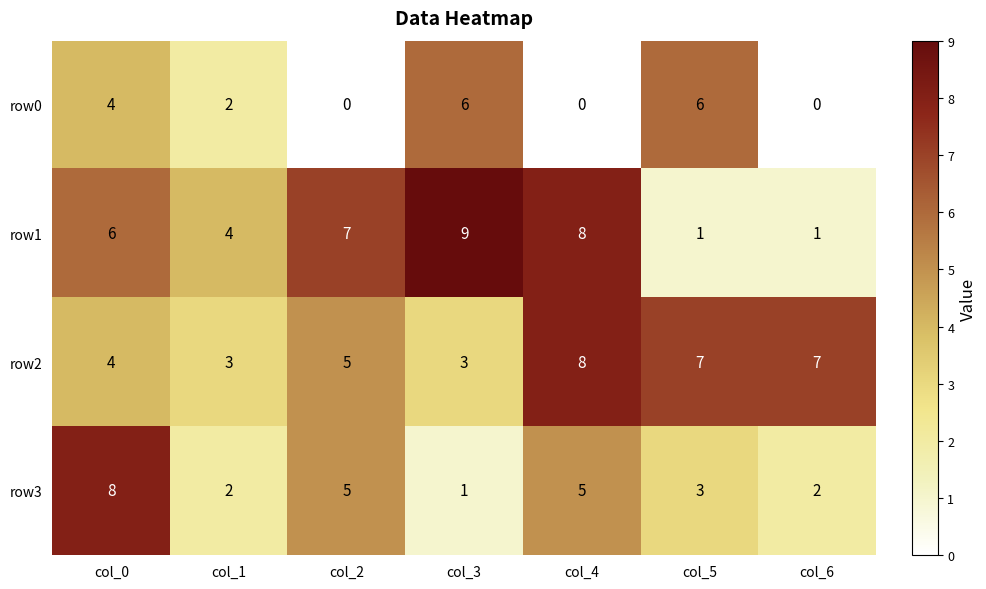

What is the average value of the row0 series?

3